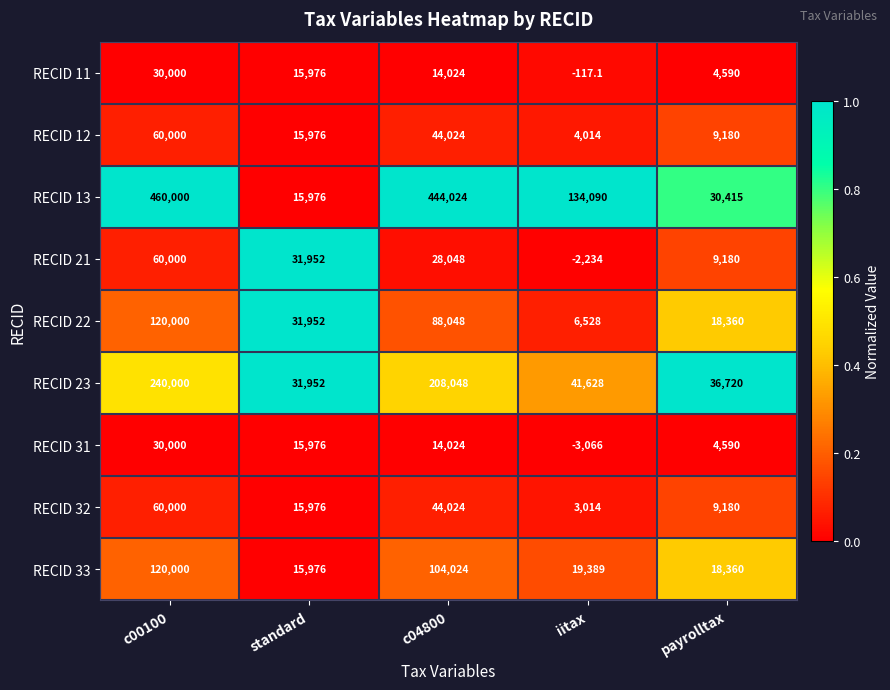

Which series has the widest spread of values?

RECID 13